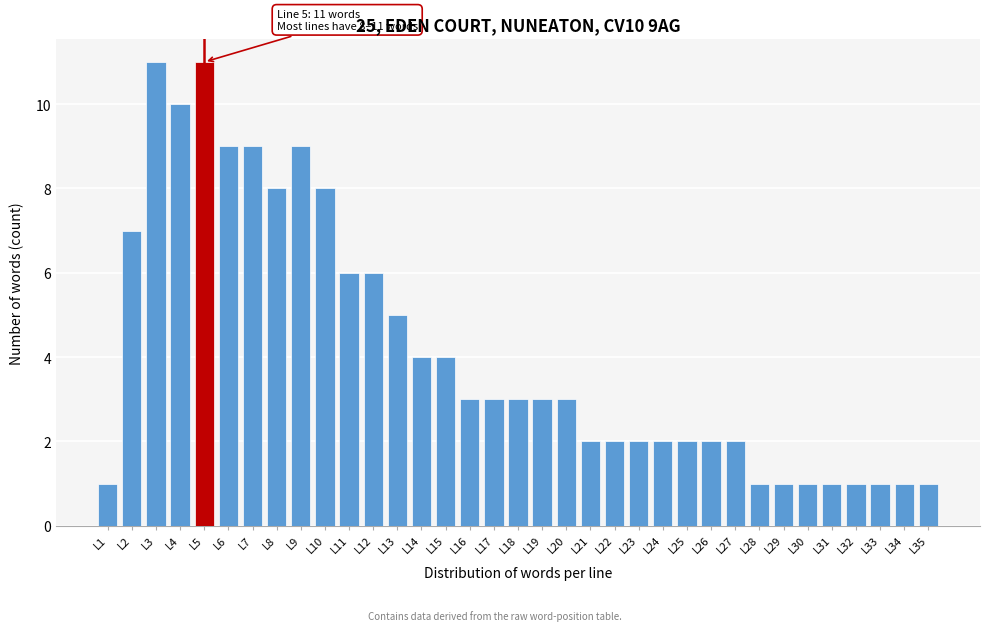

What is the difference between the maximum and minimum values?

10